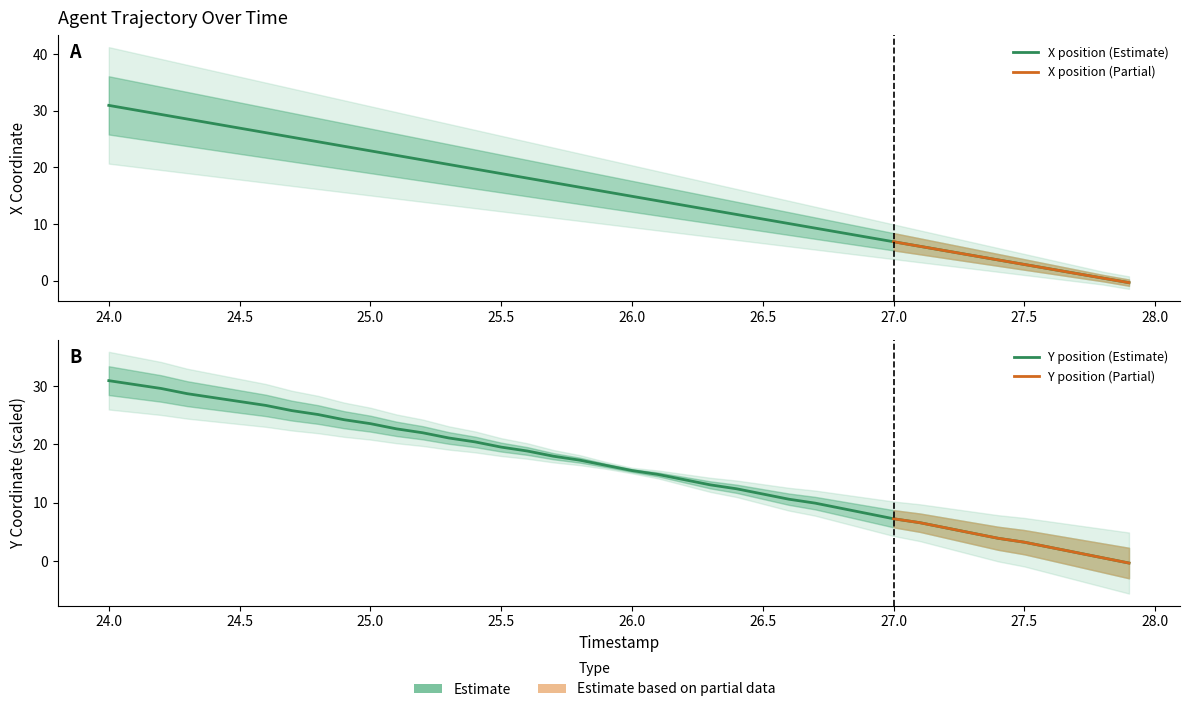

How many negative values does the X series have?

1